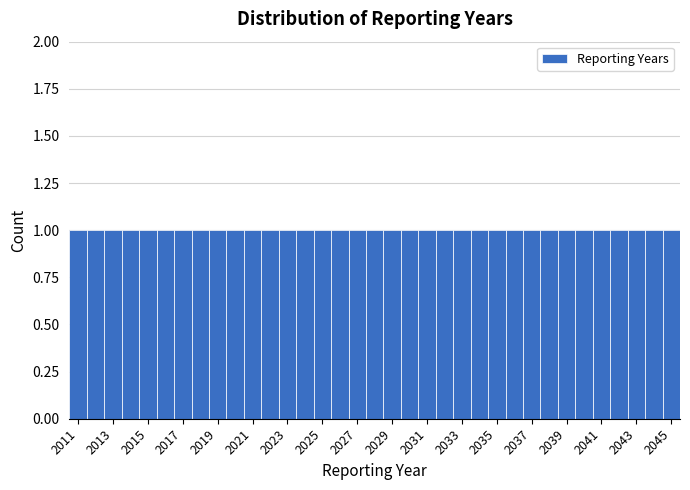

Reading left to right, list every bar in this chart as the range it spans on the x-axis followed by its height. Neither the bar edges nor the heights are printed on the chart, so give them approximately, as read against the axes.

2010.5 to 2011.5: 1
2011.5 to 2012.5: 1
2012.5 to 2013.5: 1
2013.5 to 2014.5: 1
2014.5 to 2015.5: 1
2015.5 to 2016.5: 1
2016.5 to 2017.5: 1
2017.5 to 2018.5: 1
2018.5 to 2019.5: 1
2019.5 to 2020.5: 1
2020.5 to 2021.5: 1
2021.5 to 2022.5: 1
2022.5 to 2023.5: 1
2023.5 to 2024.5: 1
2024.5 to 2025.5: 1
2025.5 to 2026.5: 1
2026.5 to 2027.5: 1
2027.5 to 2028.5: 1
2028.5 to 2029.5: 1
2029.5 to 2030.5: 1
2030.5 to 2031.5: 1
2031.5 to 2032.5: 1
2032.5 to 2033.5: 1
2033.5 to 2034.5: 1
2034.5 to 2035.5: 1
2035.5 to 2036.5: 1
2036.5 to 2037.5: 1
2037.5 to 2038.5: 1
2038.5 to 2039.5: 1
2039.5 to 2040.5: 1
2040.5 to 2041.5: 1
2041.5 to 2042.5: 1
2042.5 to 2043.5: 1
2043.5 to 2044.5: 1
2044.5 to 2045.5: 1